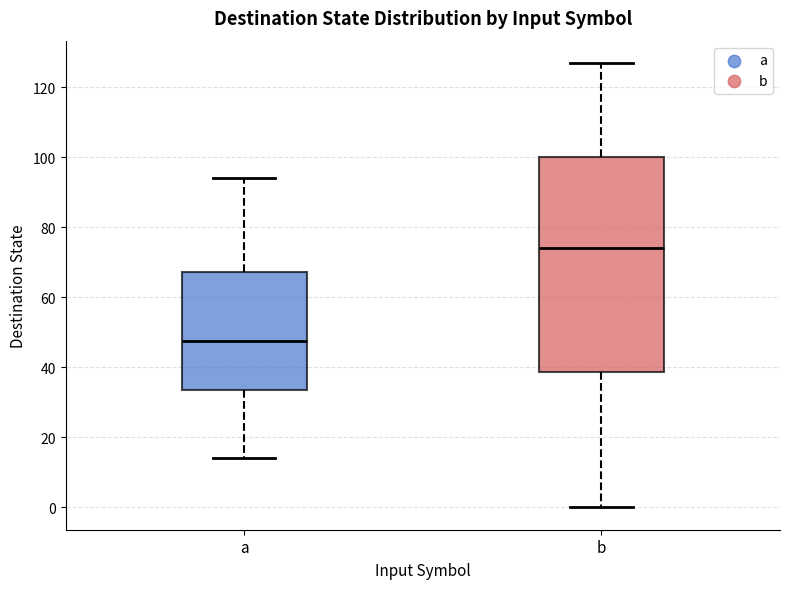

Which box's median line is the lowest?

a